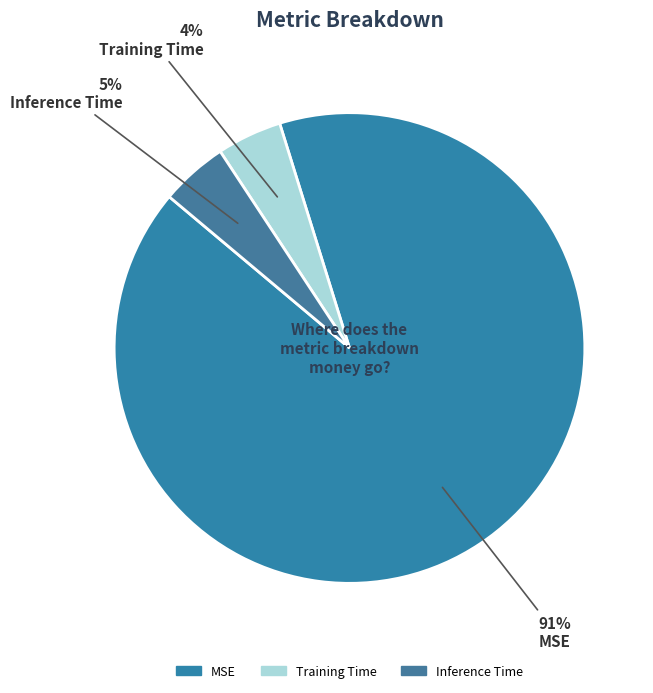

True or false: Training Time accounts for 4% of the total.

True